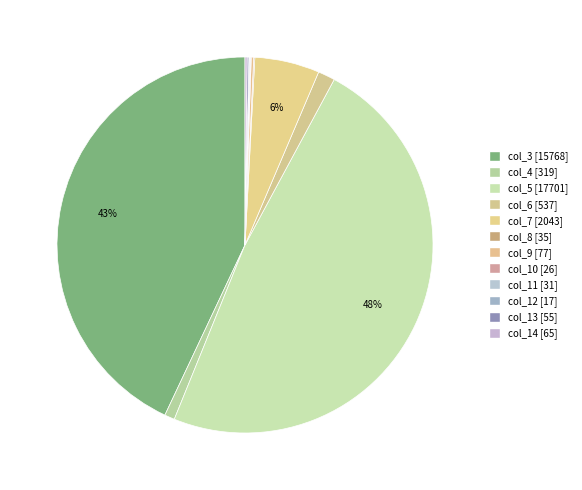

To the nearest percent, what is the difference between the largest and smallest slice percentages?

48%